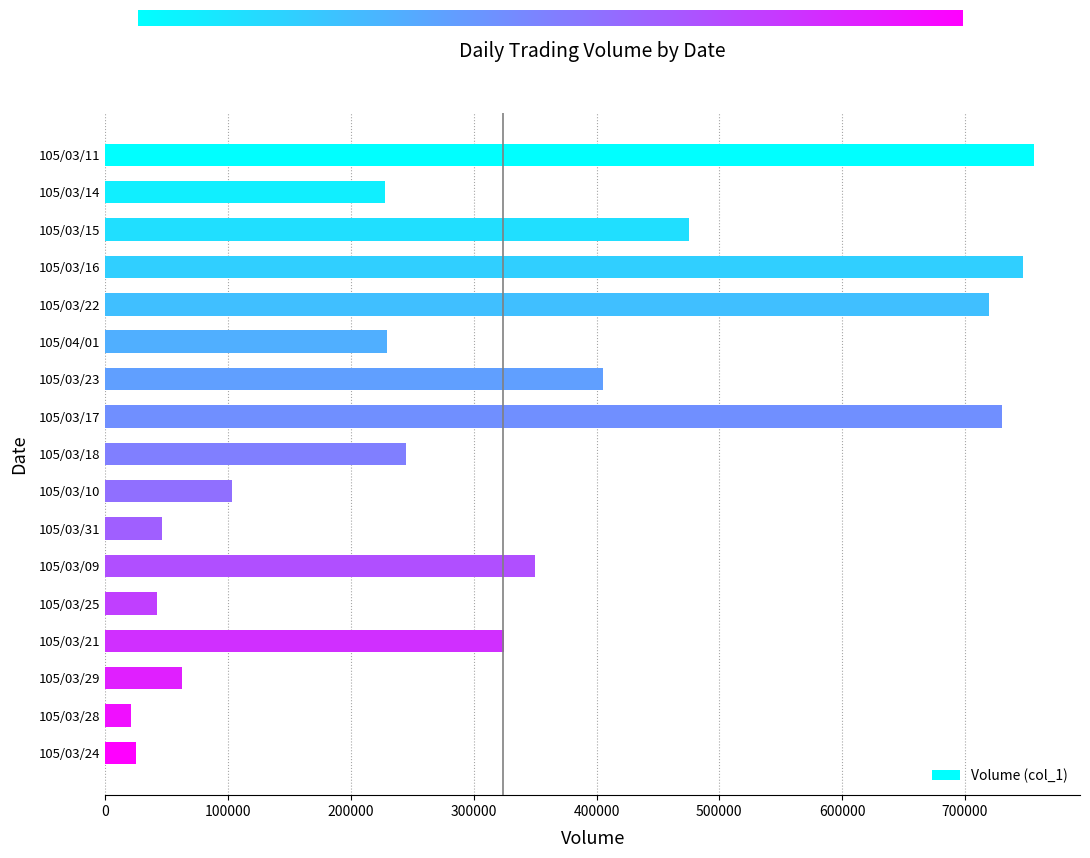

What is the maximum value shown in the chart?

756000